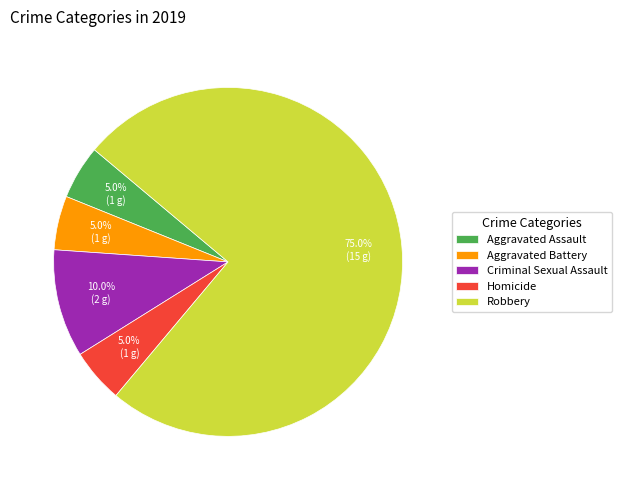

Between Robbery and Aggravated Assault, which is larger?

Robbery